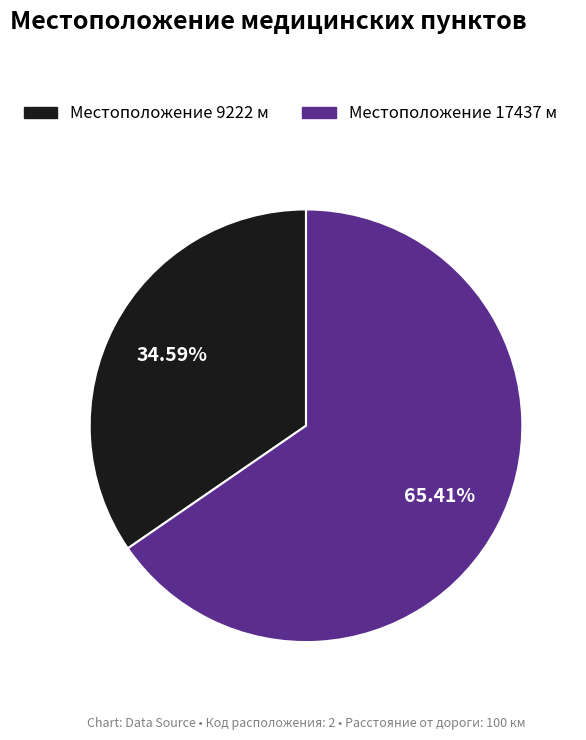

Is there a majority slice in this chart?

Yes